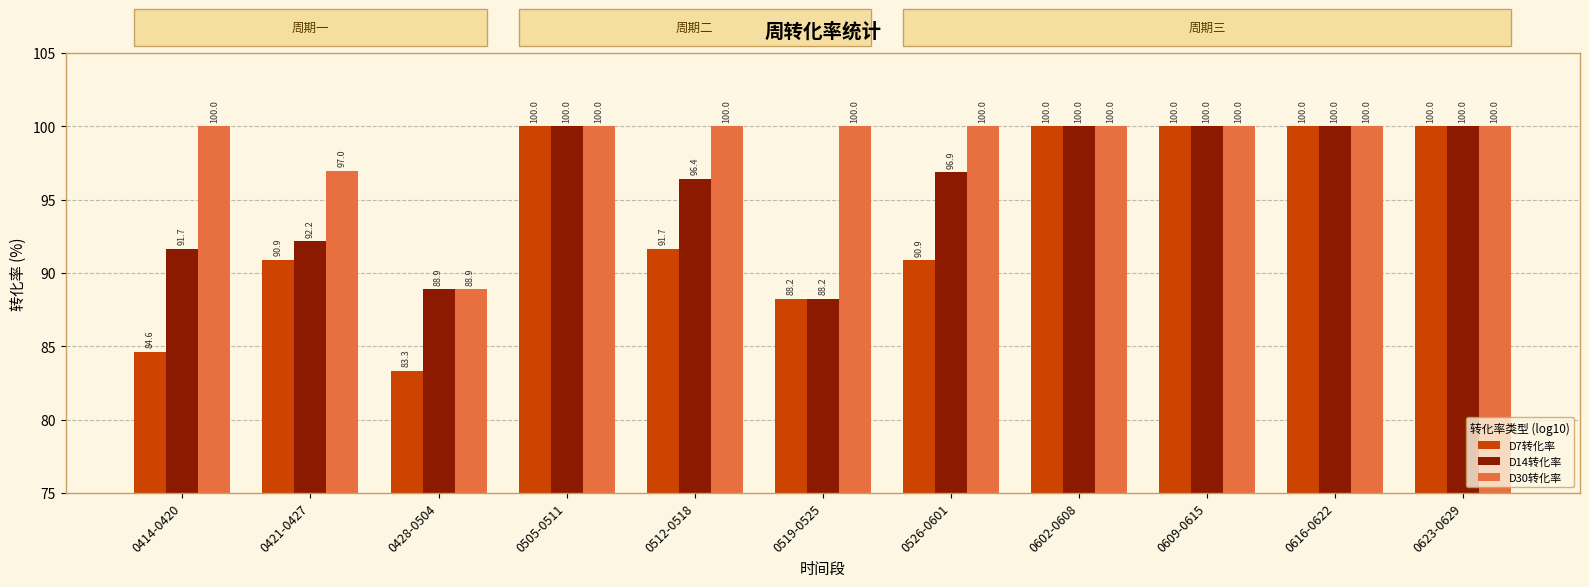

Reading left to right, what are all the values shown in this chart?

D7转化率: 84.6	90.9	83.3	100.0	91.7	88.2	90.9	100.0	100.0	100.0	100.0
D14转化率: 91.7	92.2	88.9	100.0	96.4	88.2	96.9	100.0	100.0	100.0	100.0
D30转化率: 100.0	97.0	88.9	100.0	100.0	100.0	100.0	100.0	100.0	100.0	100.0